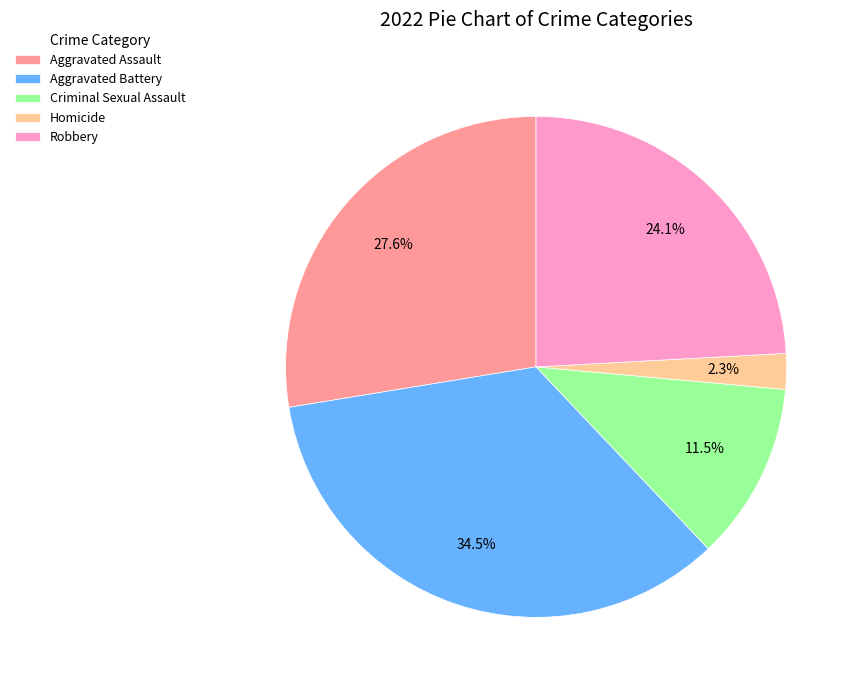

Does any single category account for the majority?

No